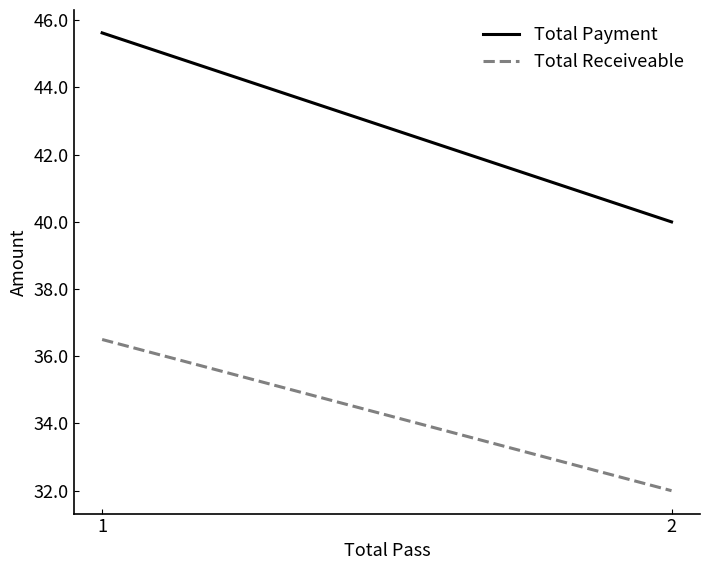

How many data points in Total Payment are above 45?

1